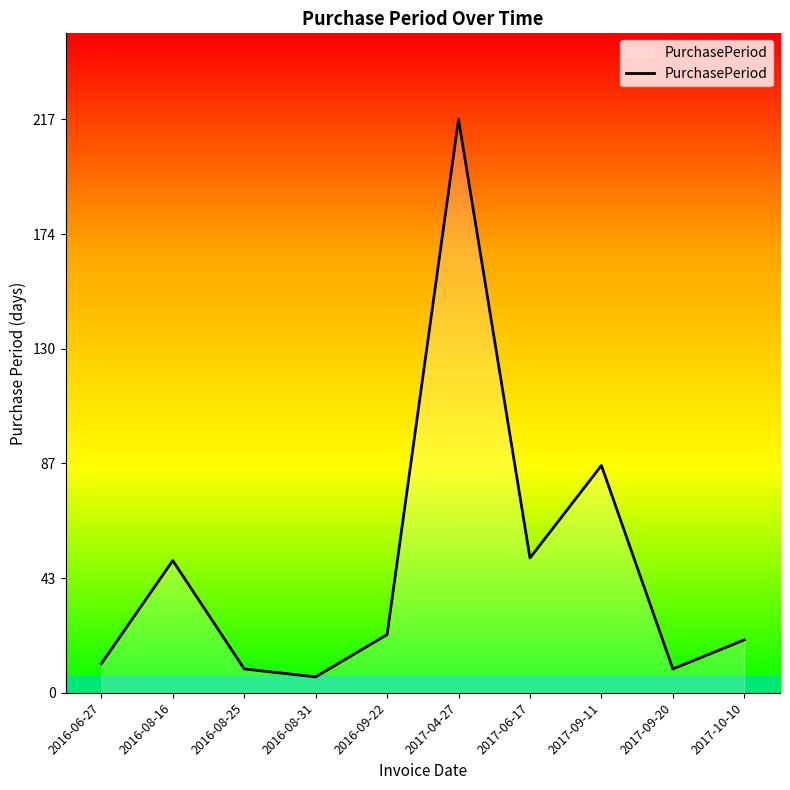

What is the greatest value displayed?

217